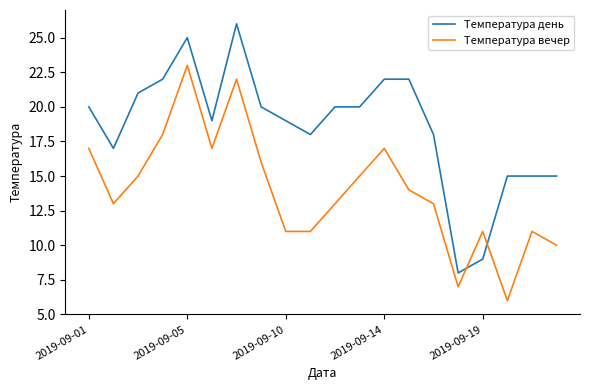

List the series in order of their overall mean, highest first.

Температура день, Температура вечер